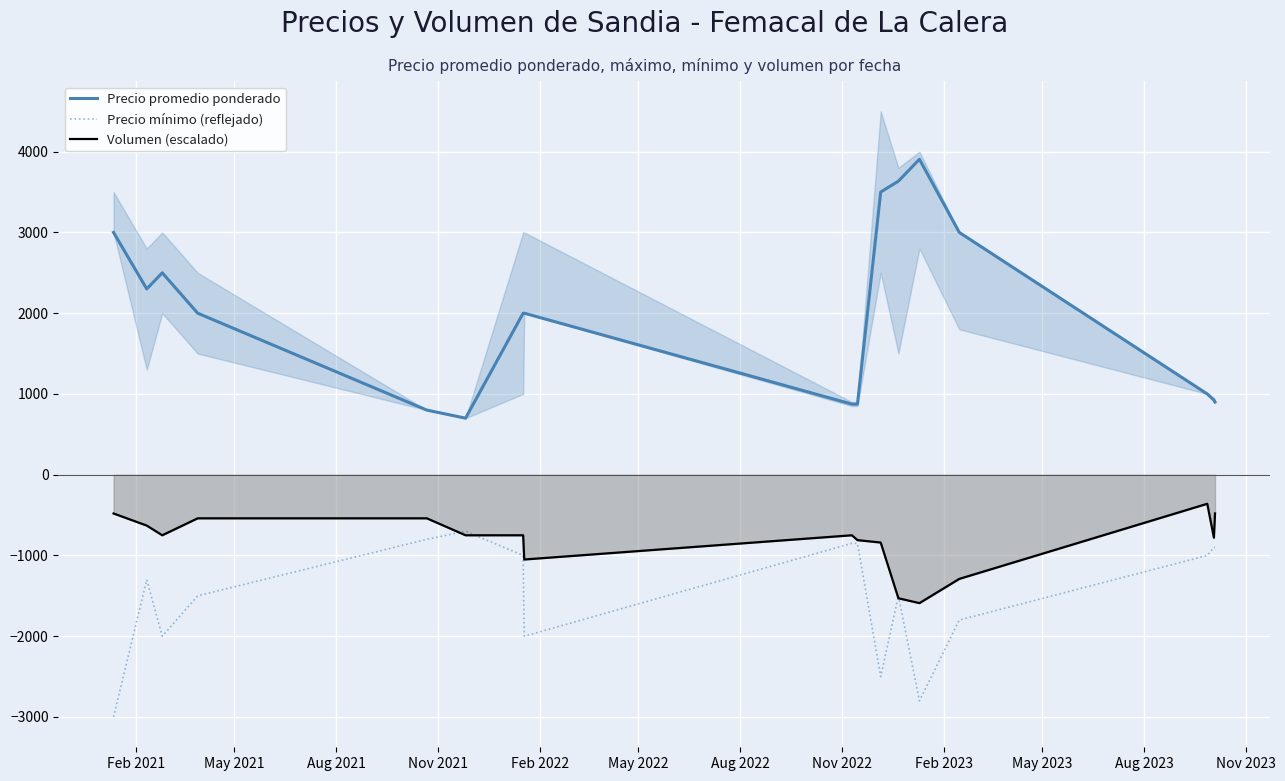

True or false: Precio mínimo (reflejado) and Volumen (escalado) intersect in this chart.

True